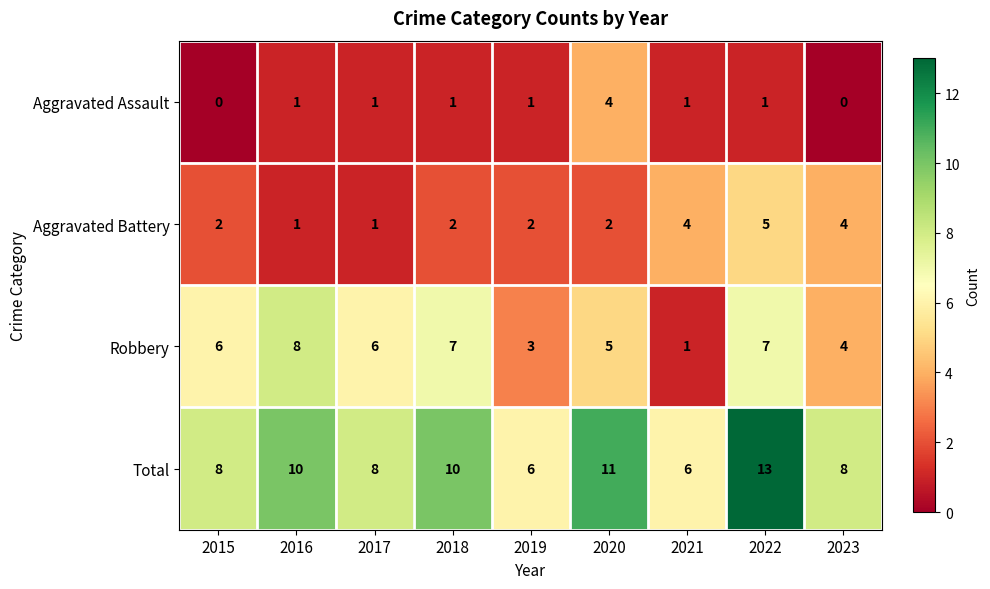

What is the spread (max minus min) of values at 2020?

9